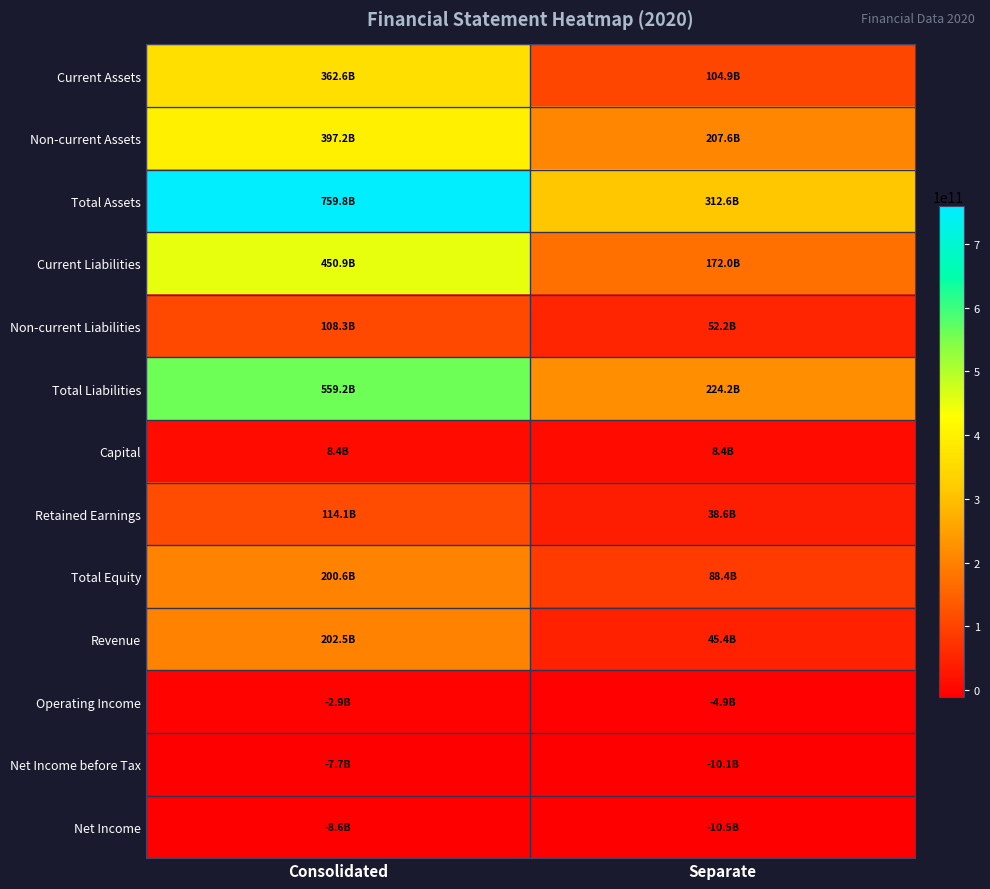

How many series are shown in this chart?

13